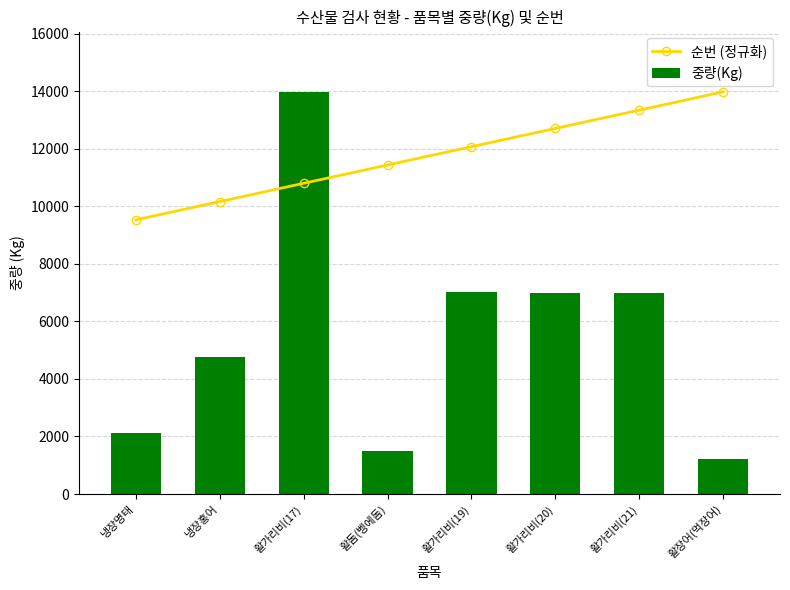

Between 냉장홍어 and 활가리비(19), which series saw the biggest shift?

중량(Kg)